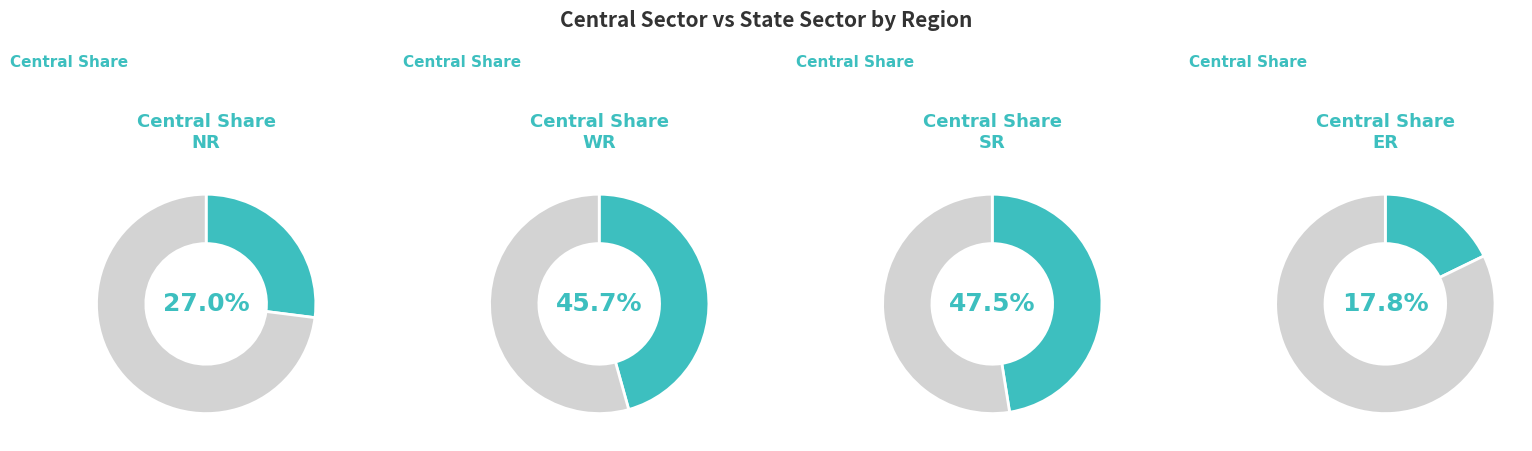

What is the smallest slice in the pie chart?

Central Sector